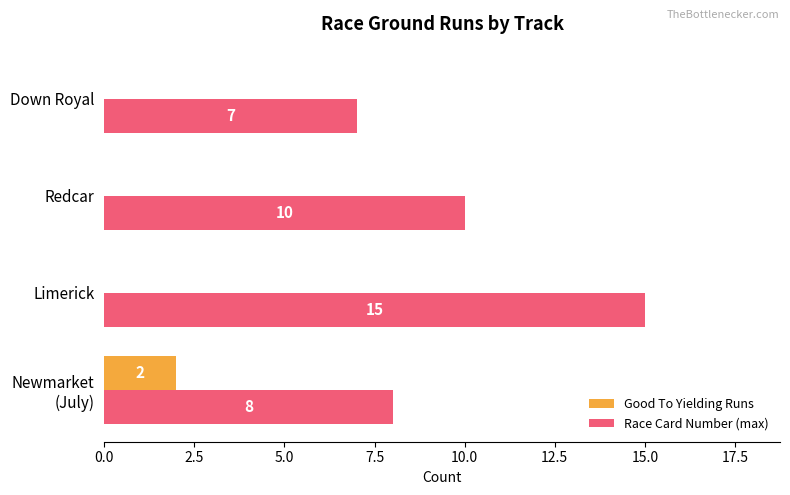

What are all the series names shown in the legend?

Good To Yielding Runs, Race Card Number (max)